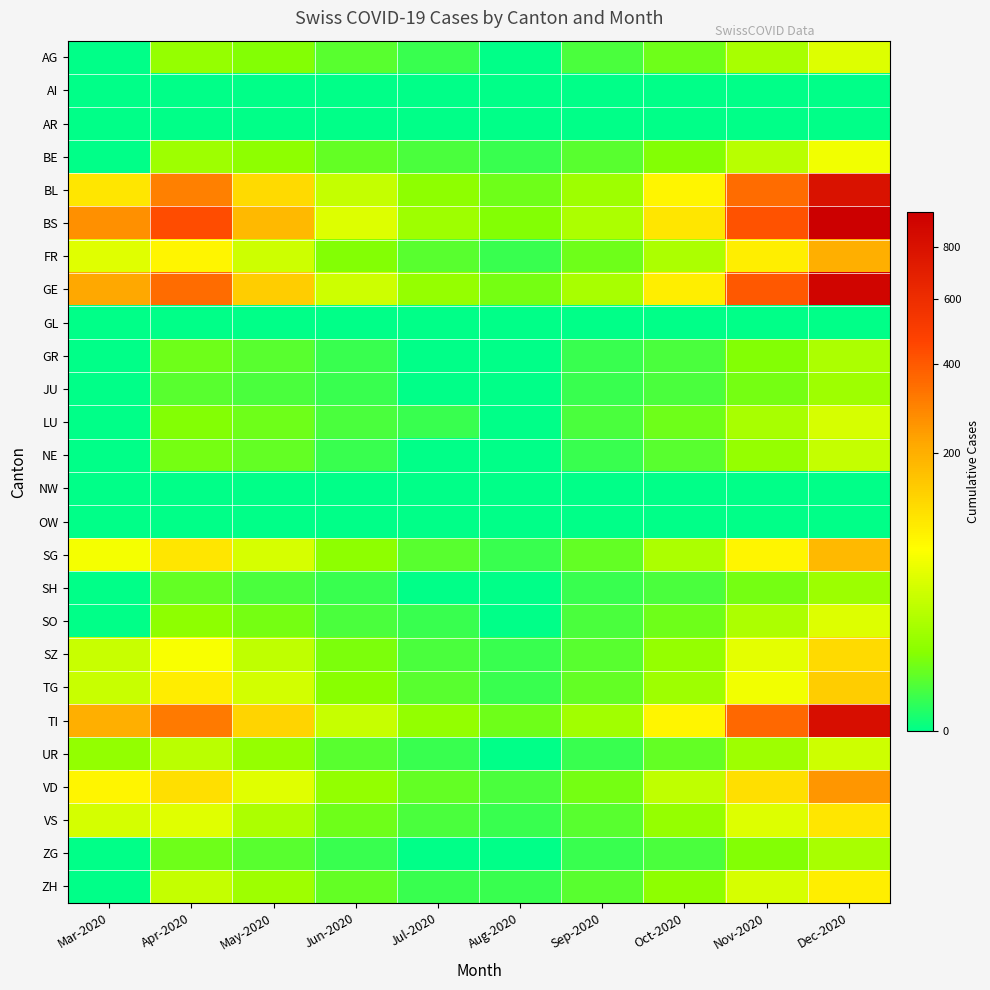

Rank the series at Dec-2020 from lowest to highest value.

AI, AR, GL, NW, OW, SH, JU, ZG, GR, NE, UR, LU, AG, SO, BE, ZH, VS, SZ, TG, SG, FR, VD, BL, TI, GE, BS